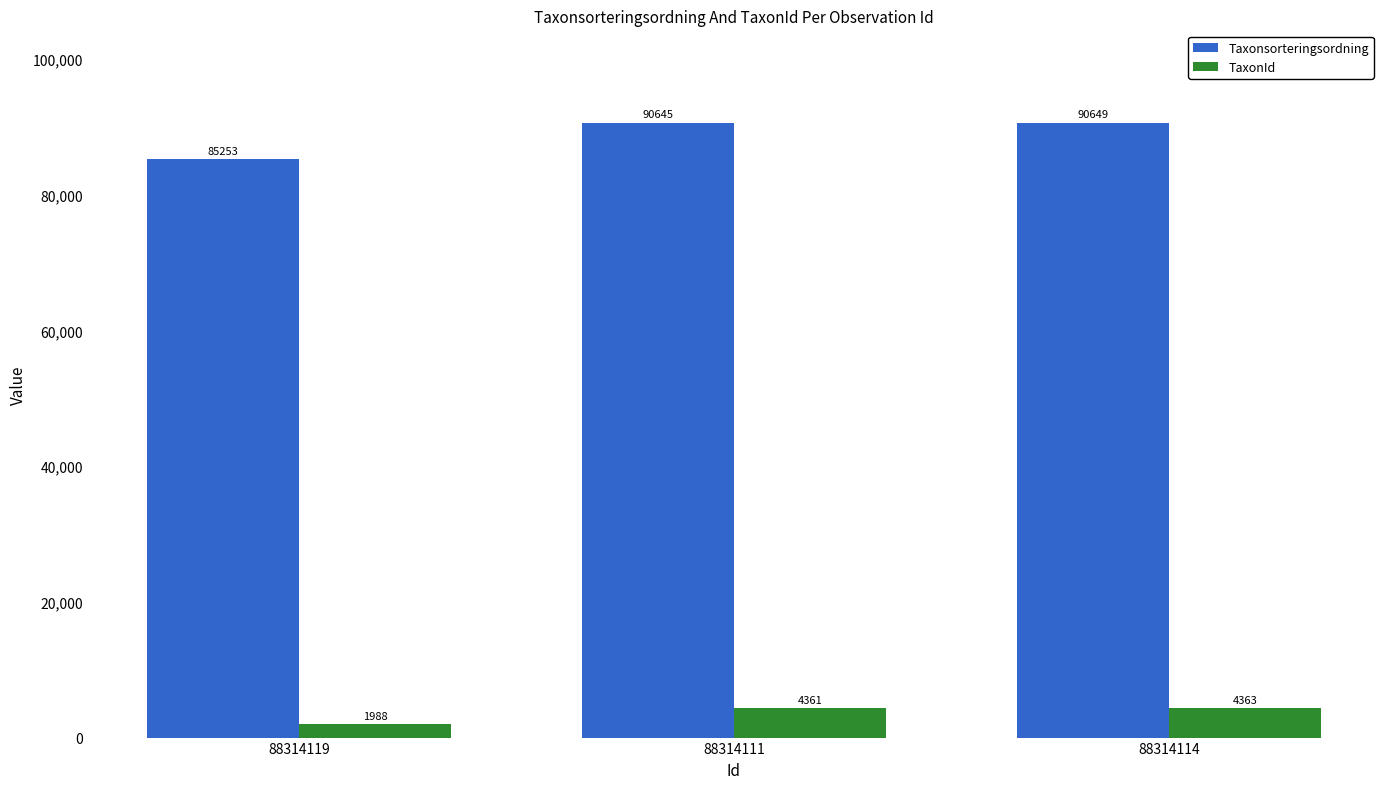

Which series changed the most between 88314119 and 88314114?

Taxonsorteringsordning